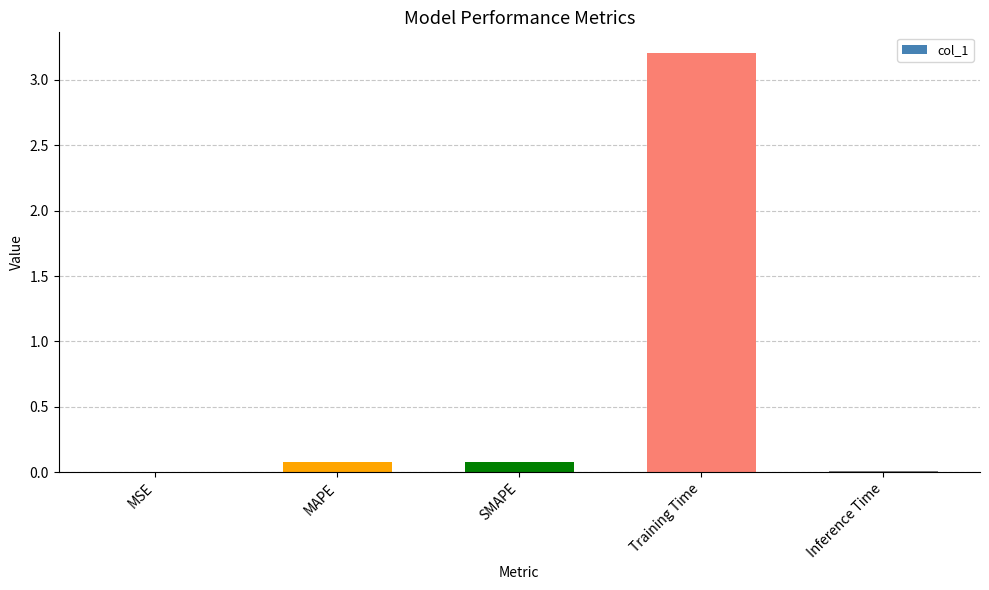

Between MSE and Training Time, which is larger?

Training Time